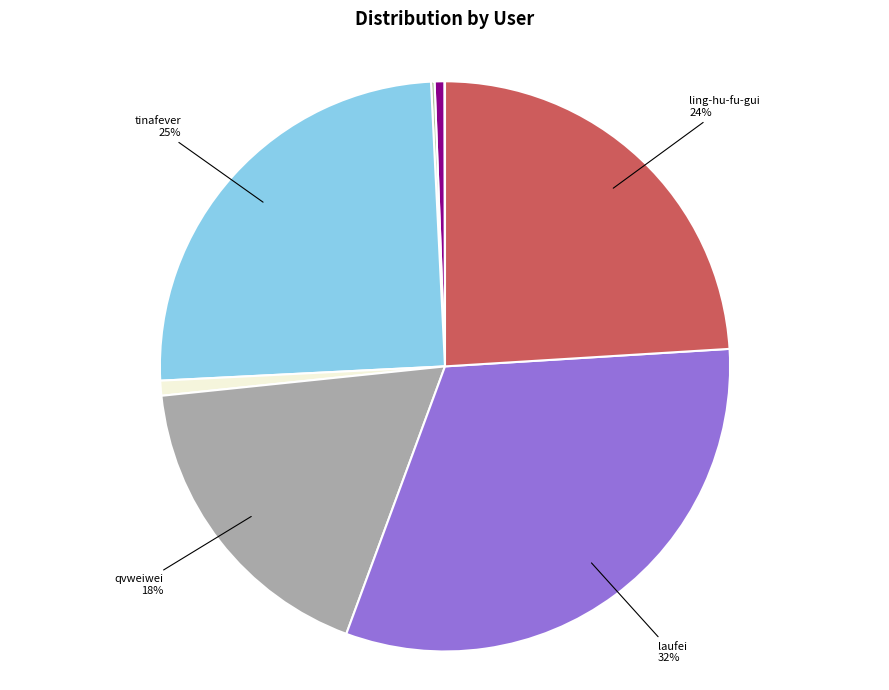

What is the largest slice in the pie chart?

laufei